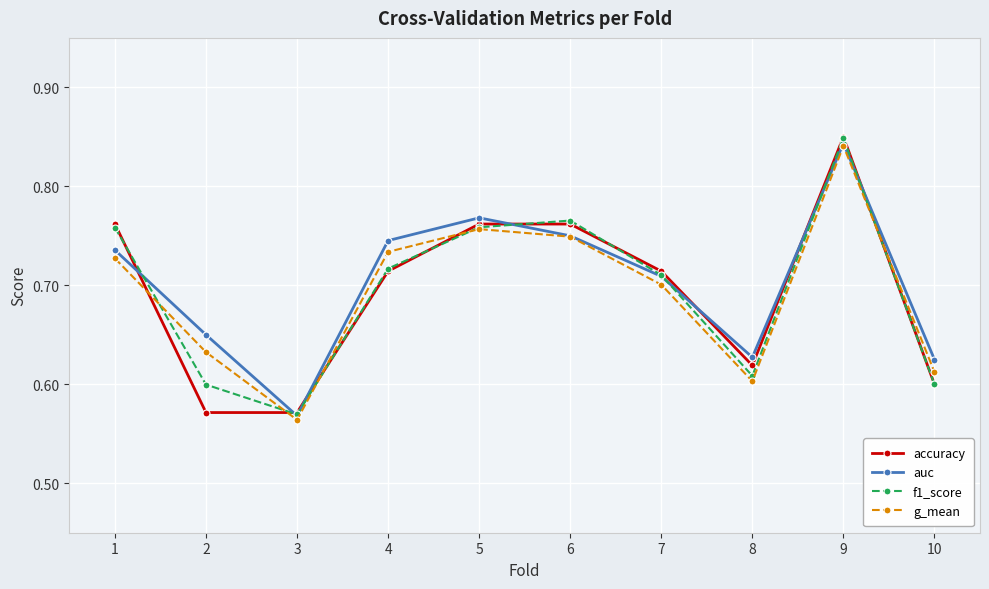

The f1_score series shows 0.6 at 2. True or false?

True